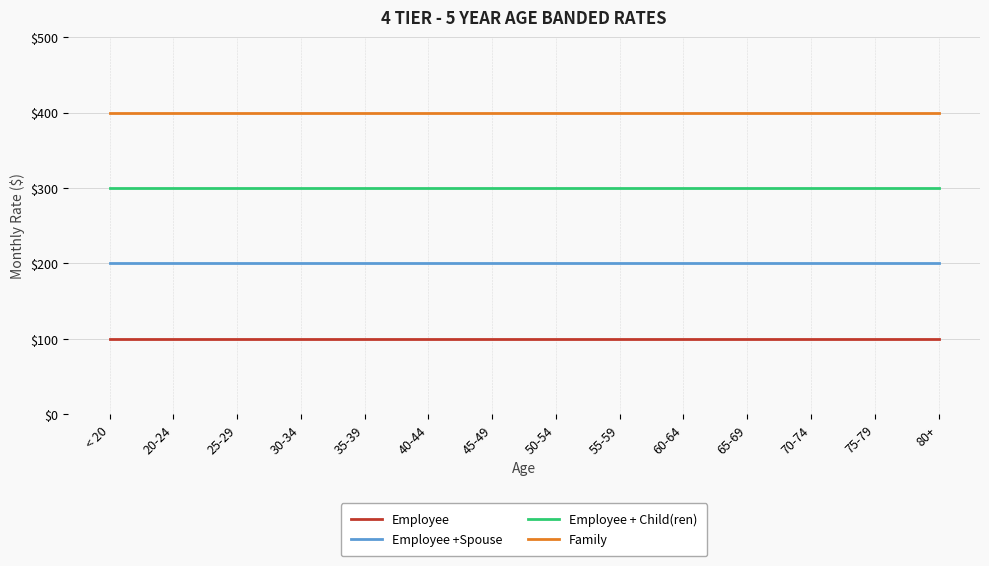

What is the maximum value for Family?

400